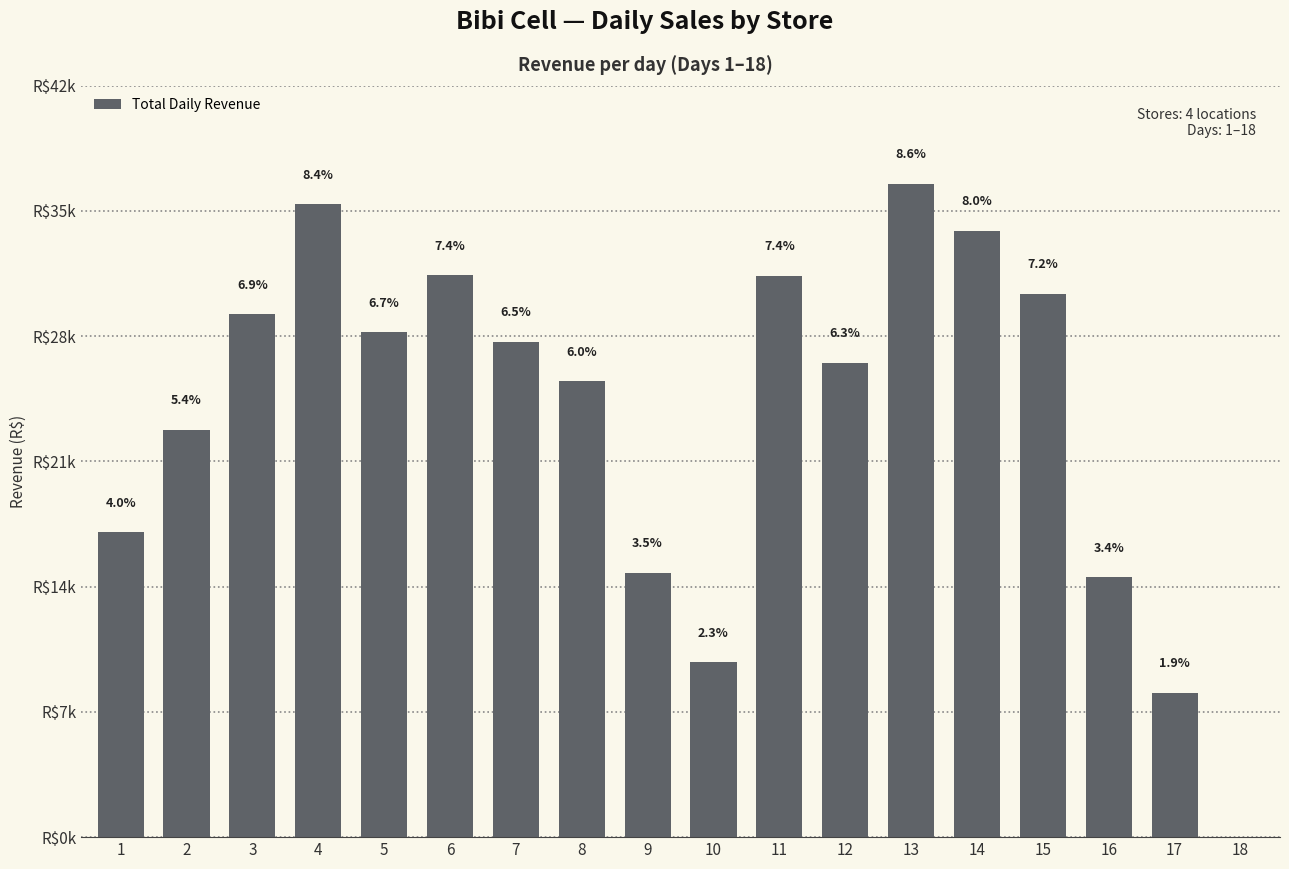

The chart shows a value of 14794.5 at 12. True or false?

False